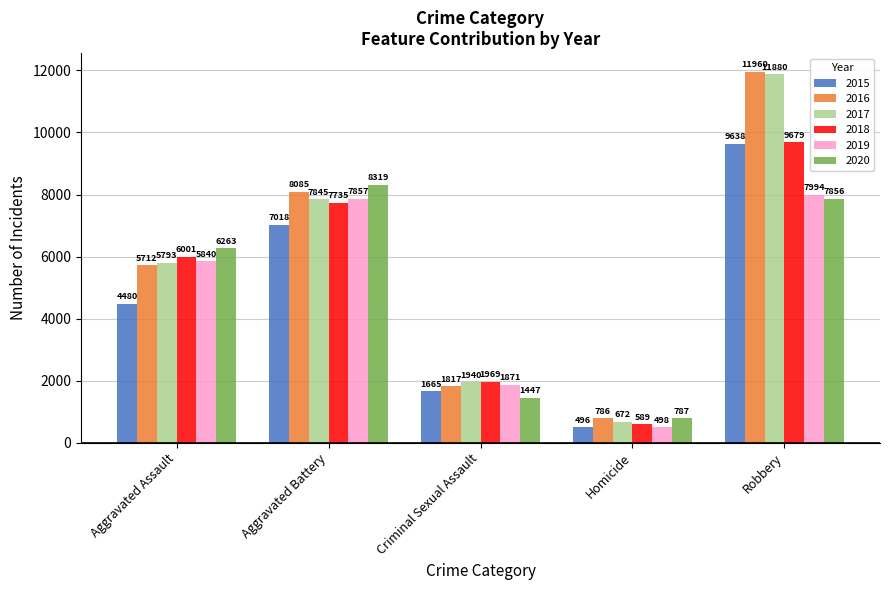

Count the 2015 values in the range 1665 to 7018.

3